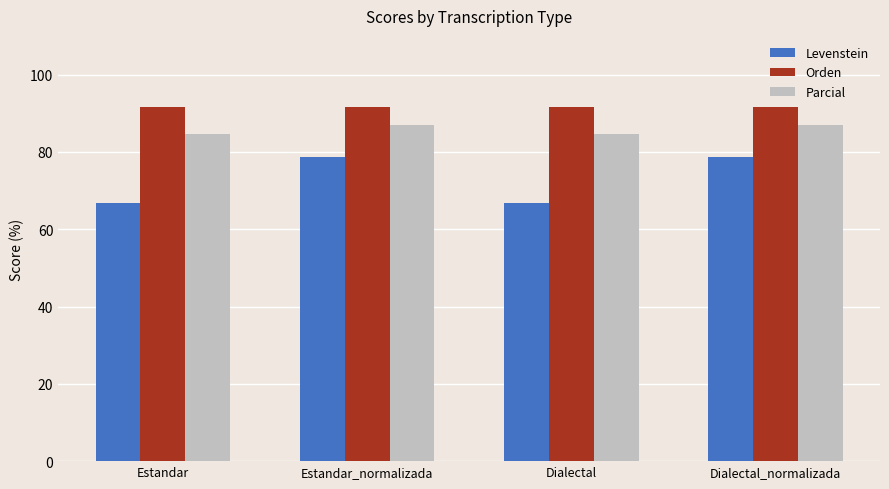

Reading left to right, extract all data points from this chart.

Levenstein: 66.7	78.6	66.7	78.6
Orden: 91.7	91.7	91.7	91.7
Parcial: 84.6	87.0	84.6	87.0